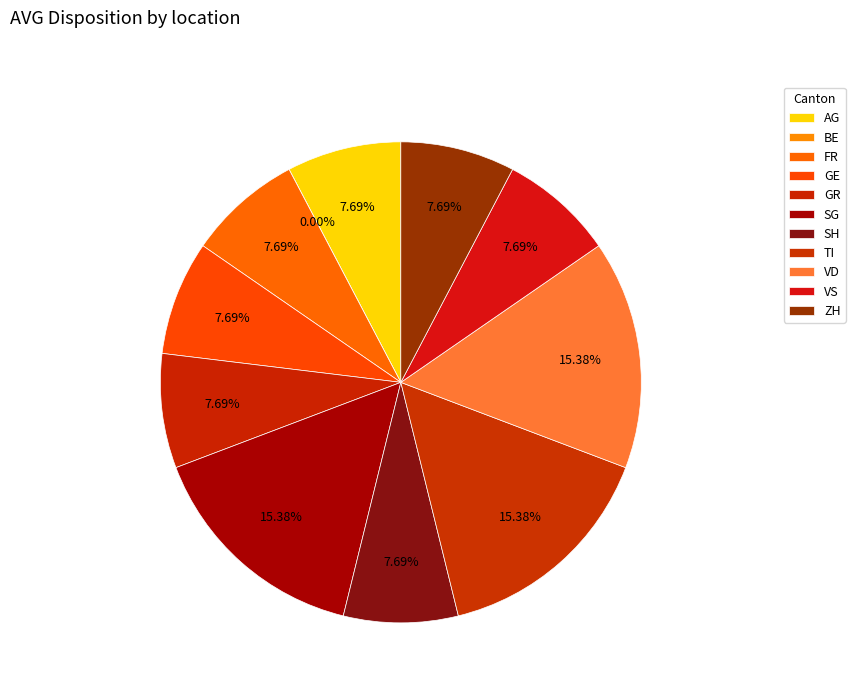

Is it true that VS is 28% of the pie?

False